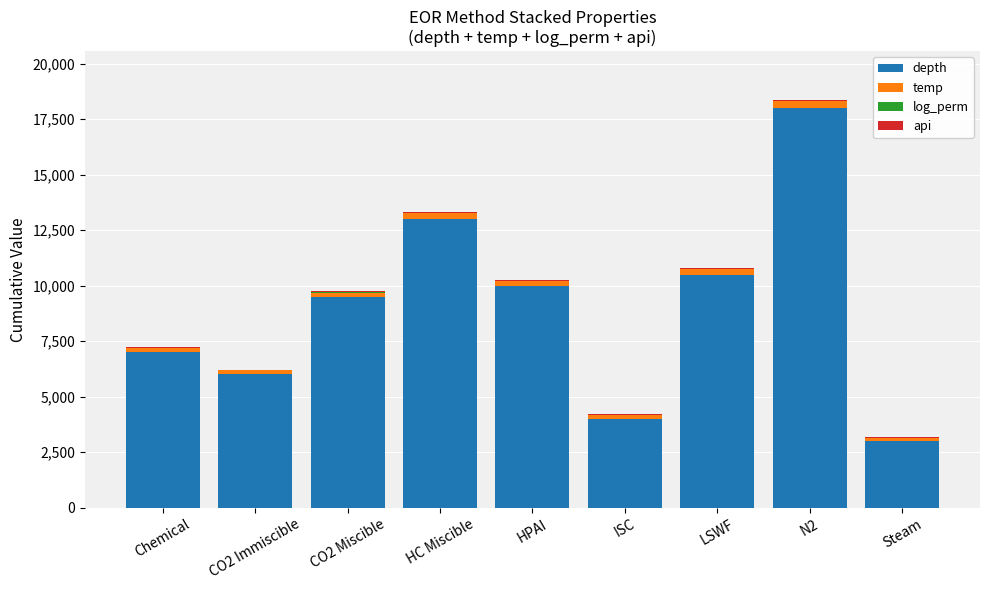

Which category has the highest value in the depth series?

N2